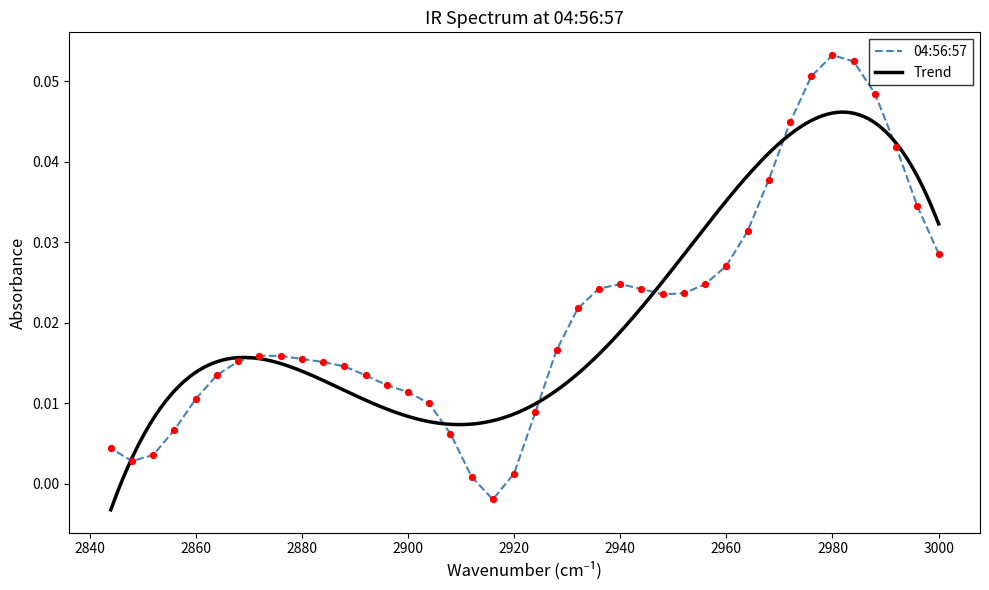

Which has a higher value, 3000 or 2952?

3000